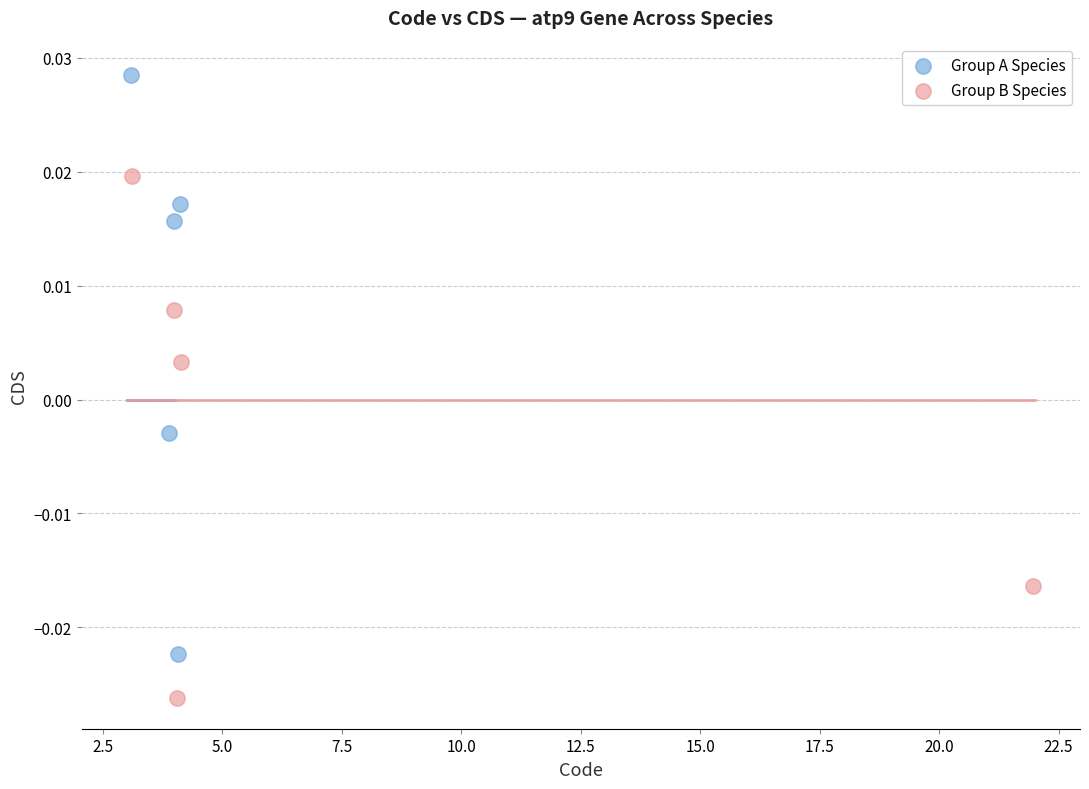

What are all the series names shown in the legend?

Group A Species, Group B Species